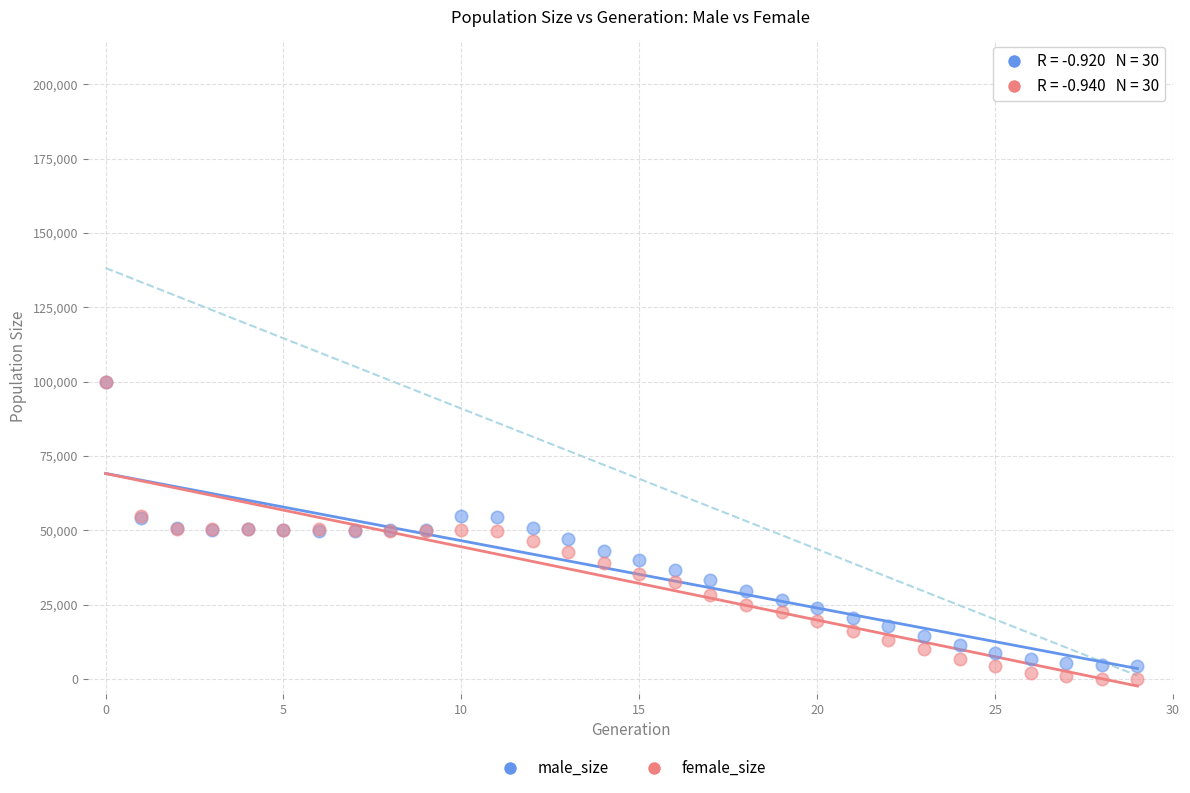

Which series has the largest Y range (max minus min)?

female_size